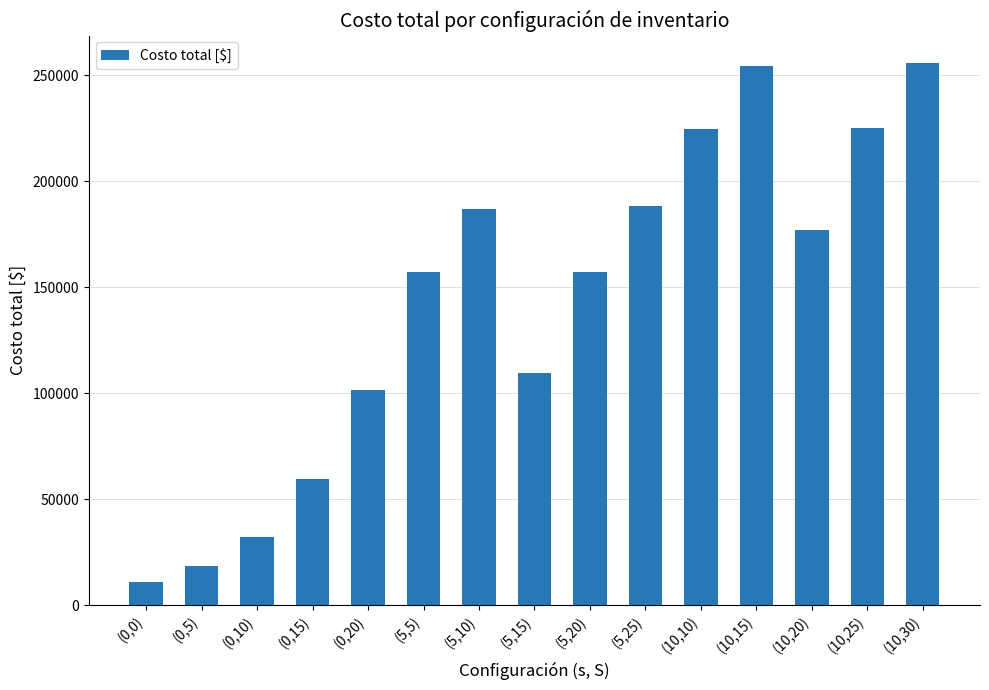

Which label corresponds to the smallest value in the chart?

(0,0)